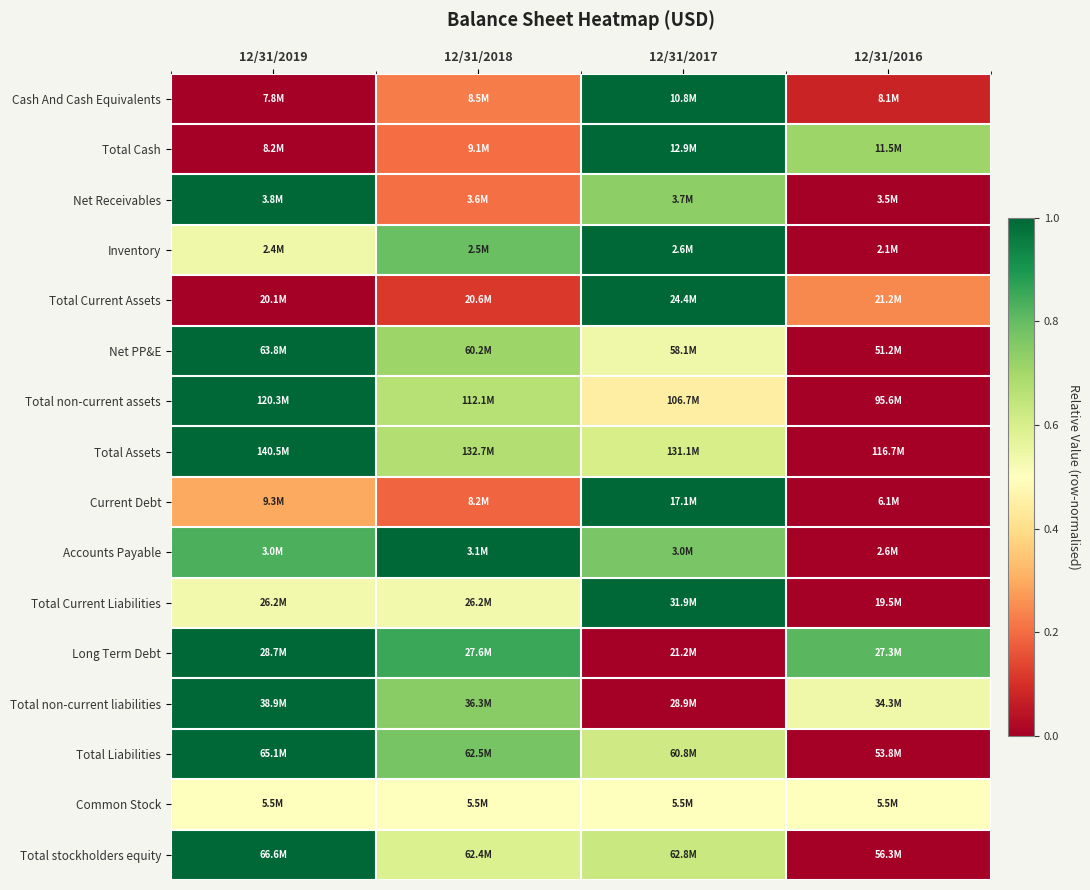

At how many categories does at least one series exceed 0?

4